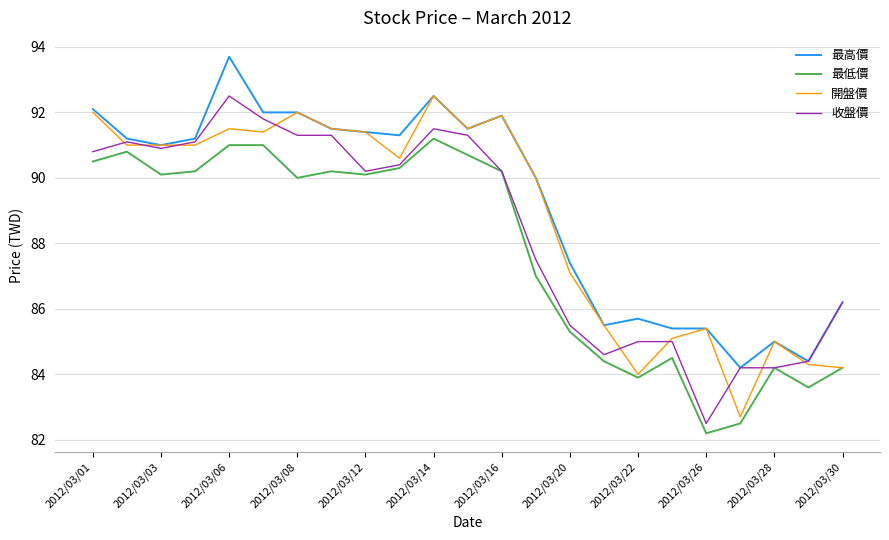

True or false: 開盤價 and 收盤價 intersect in this chart.

True